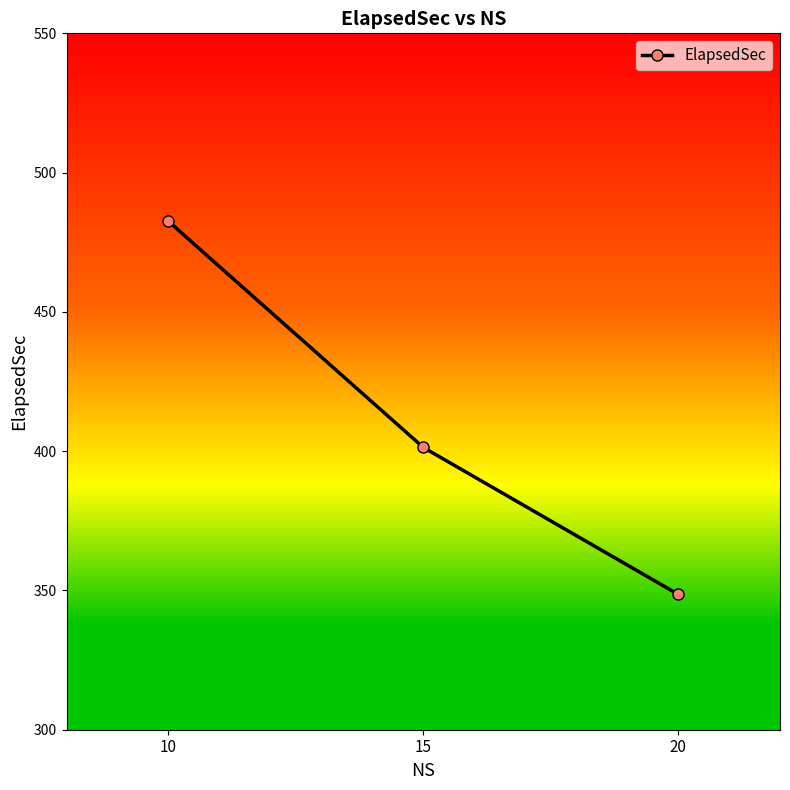

How many series are shown in this chart?

1